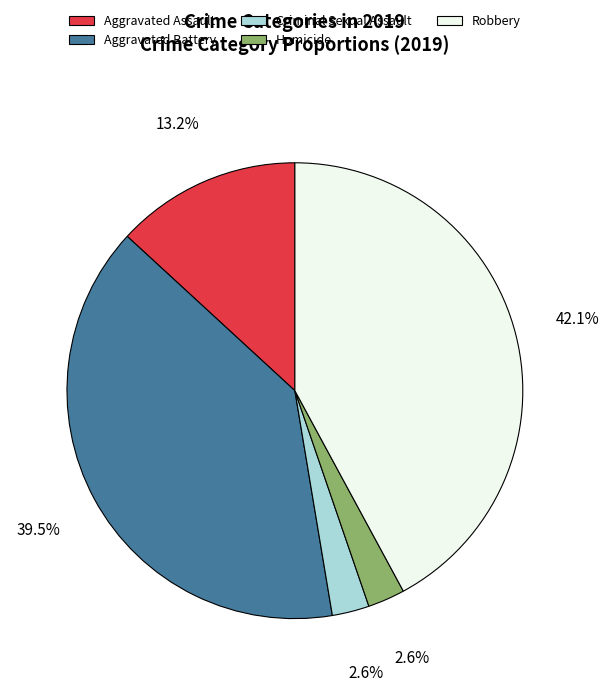

To the nearest percent, what is the difference between the Robbery and Aggravated Battery slice percentages?

3%